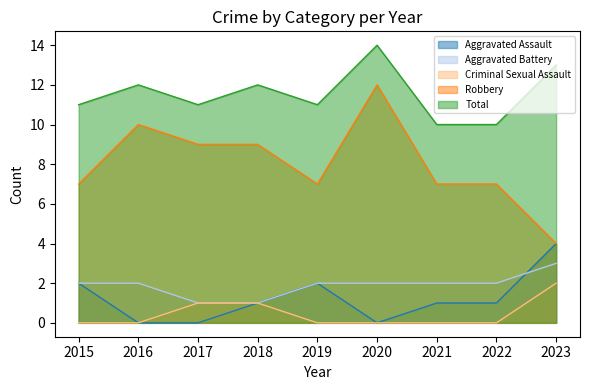

Reading left to right, list all the values displayed in this chart.

Aggravated Assault: 2015=2	2016=0	2017=0	2018=1	2019=2	2020=0	2021=1	2022=1	2023=4
Aggravated Battery: 2015=2	2016=2	2017=1	2018=1	2019=2	2020=2	2021=2	2022=2	2023=3
Criminal Sexual Assault: 2015=0	2016=0	2017=1	2018=1	2019=0	2020=0	2021=0	2022=0	2023=2
Robbery: 2015=7	2016=10	2017=9	2018=9	2019=7	2020=12	2021=7	2022=7	2023=4
Total: 2015=11	2016=12	2017=11	2018=12	2019=11	2020=14	2021=10	2022=10	2023=13